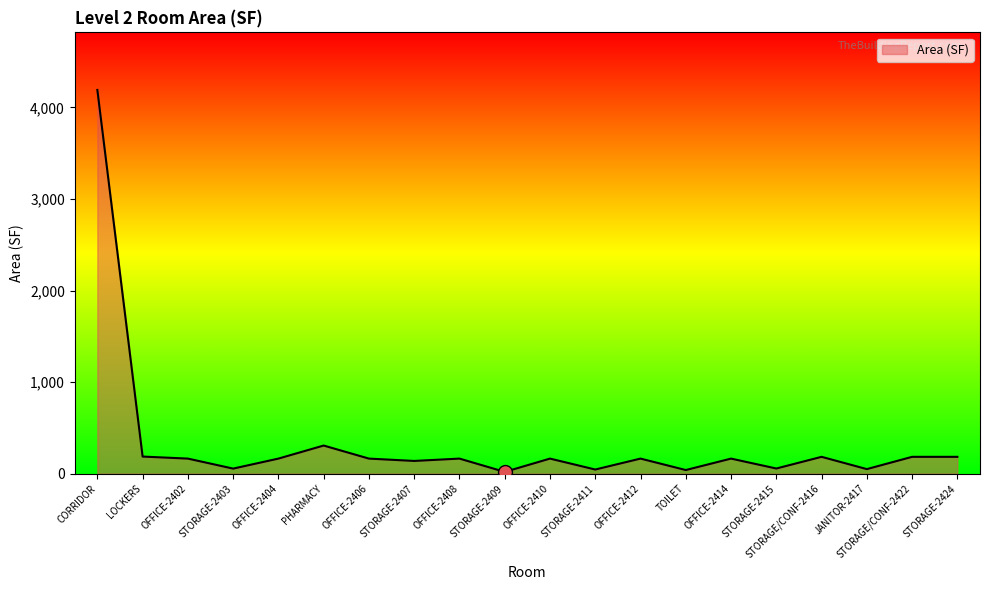

Where is the data nearest to the value 2104?

PHARMACY